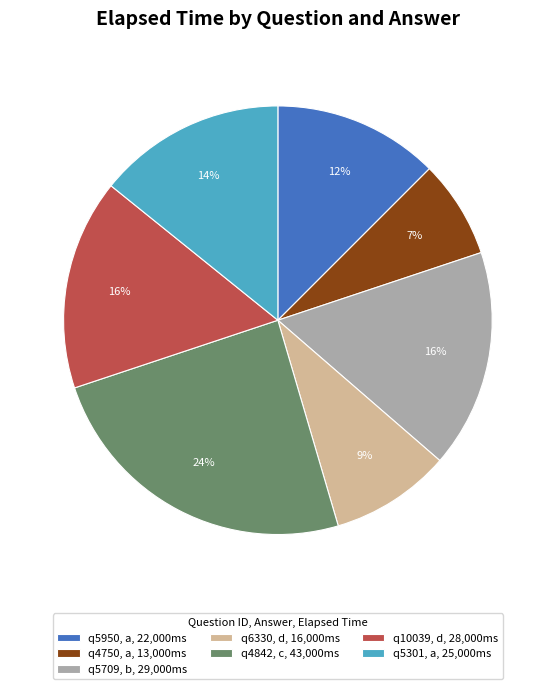

What percentage is the q5709, b, 29,000ms slice, to the nearest percent?

16%